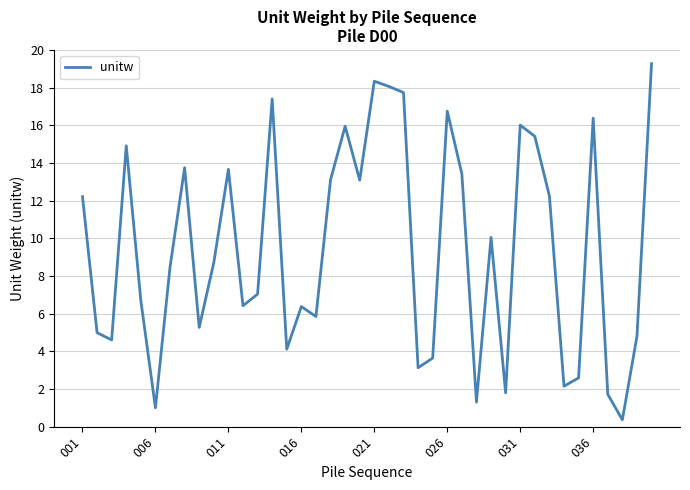

How many interior local valleys (lower than both neighbors) does the data have?

12